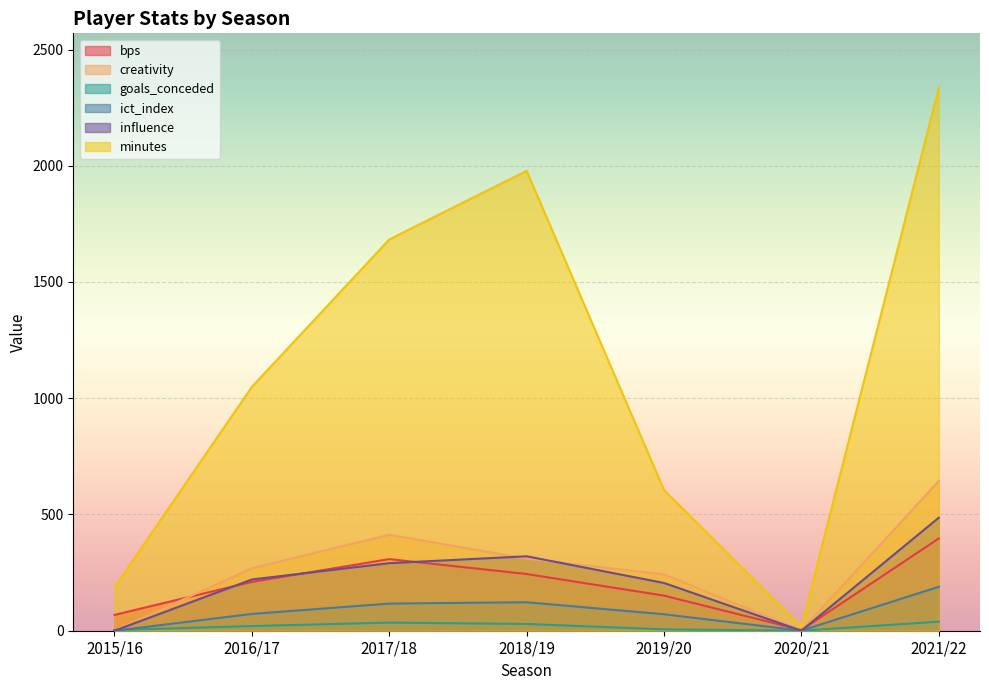

The value of minutes at 2017/18 is 1683.0. True or false?

True